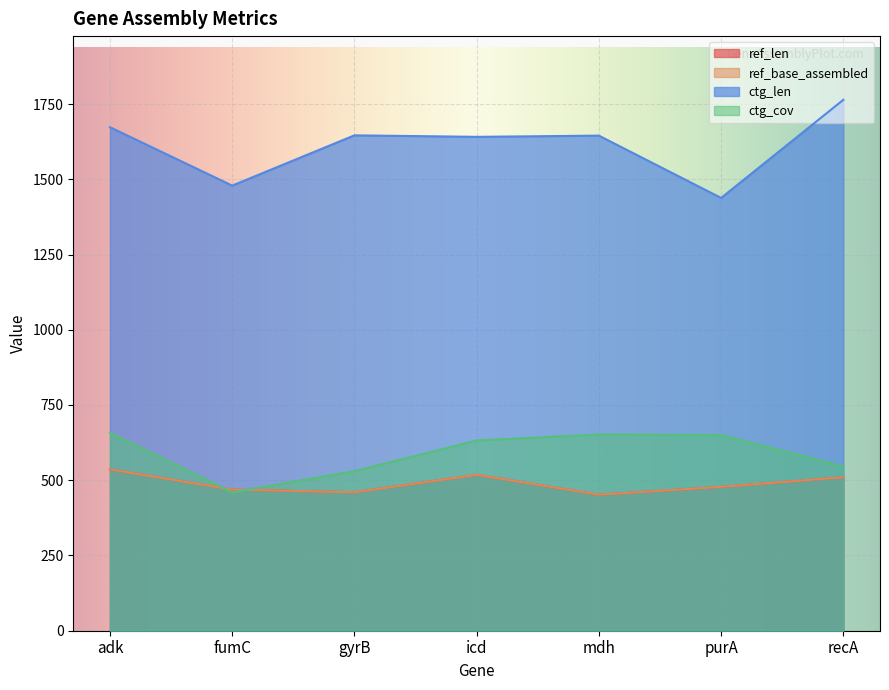

At which category is the sum across all series the highest?

adk